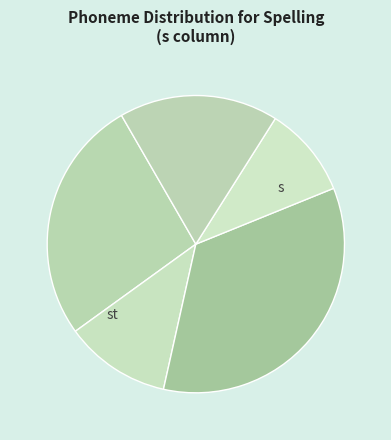

Count the number of slices in the pie.

5